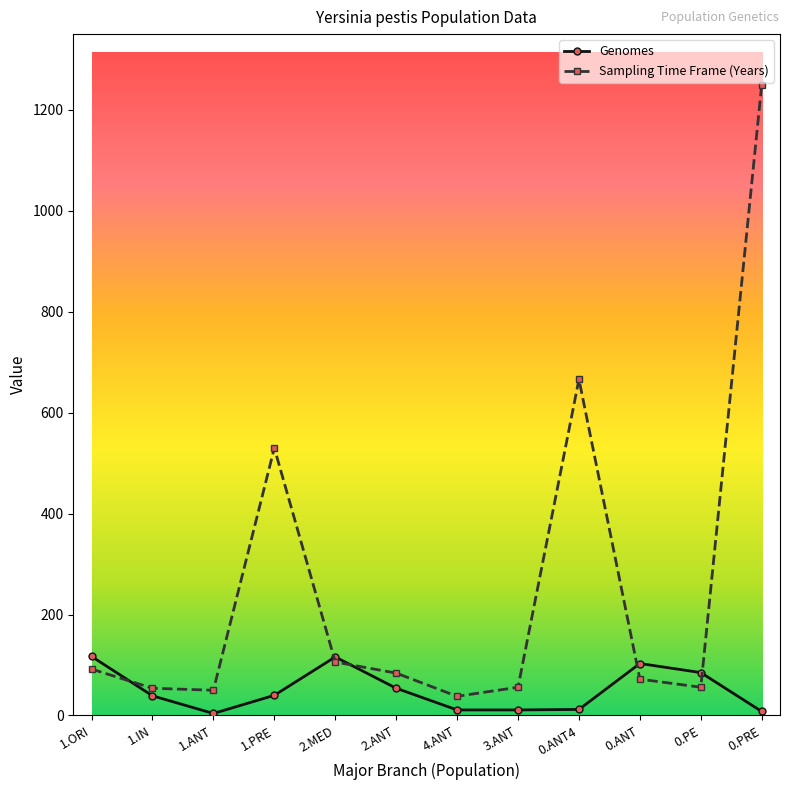

Is this an area chart (filled region under the line)?

No